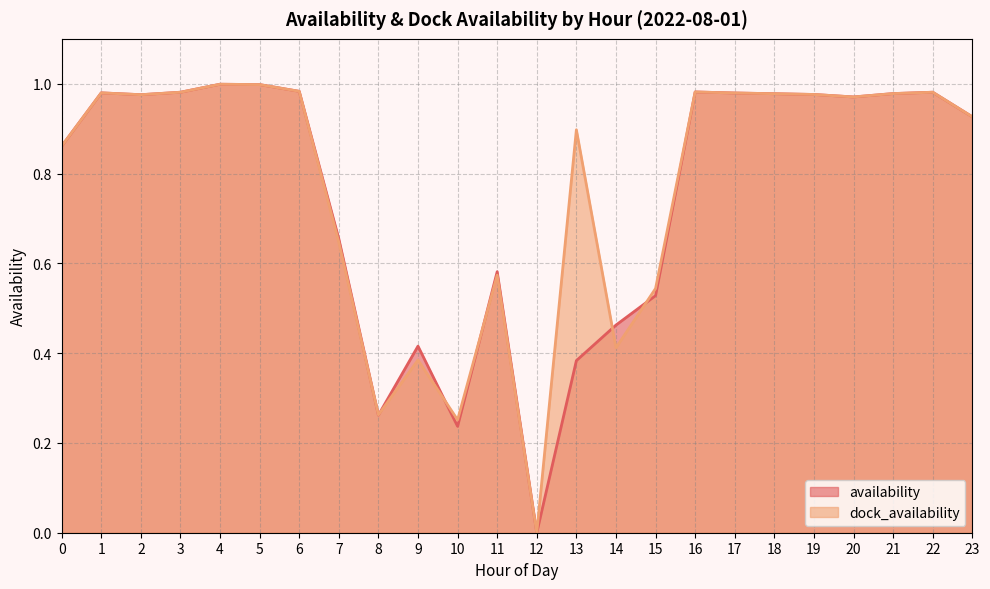

The dock_availability series shows 0.1 at 8. True or false?

False